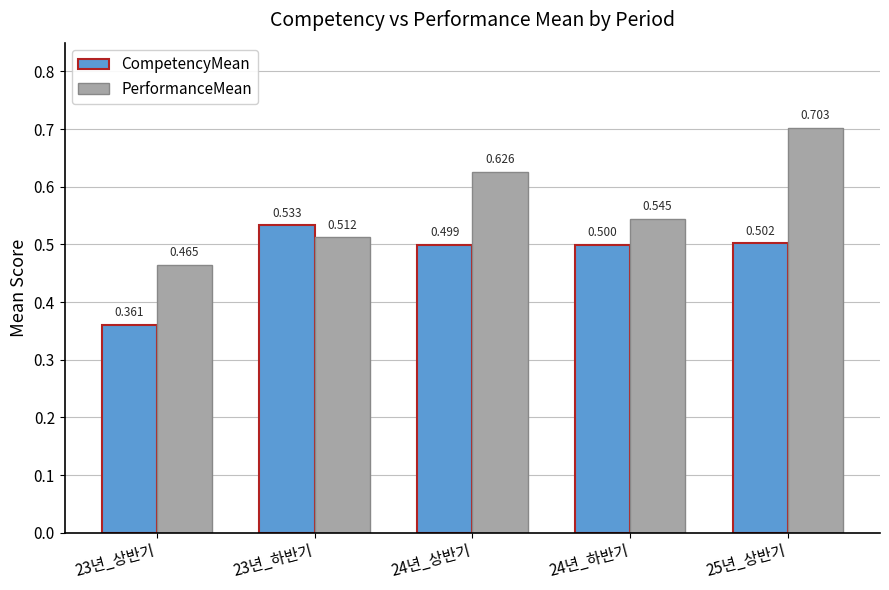

What is the difference between the second highest and minimum values in the PerformanceMean series?

0.2